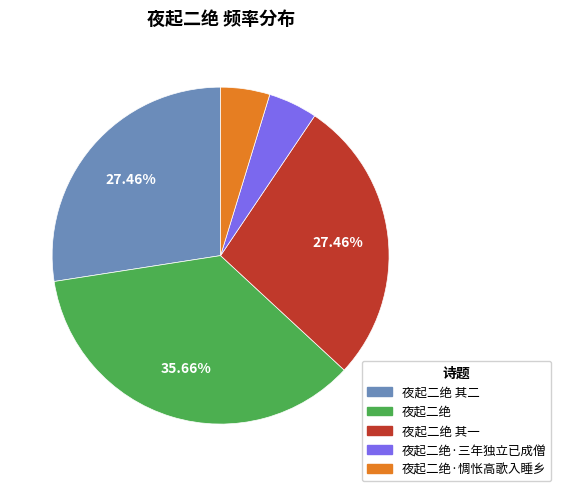

To the nearest percent, what is the average slice percentage?

20%